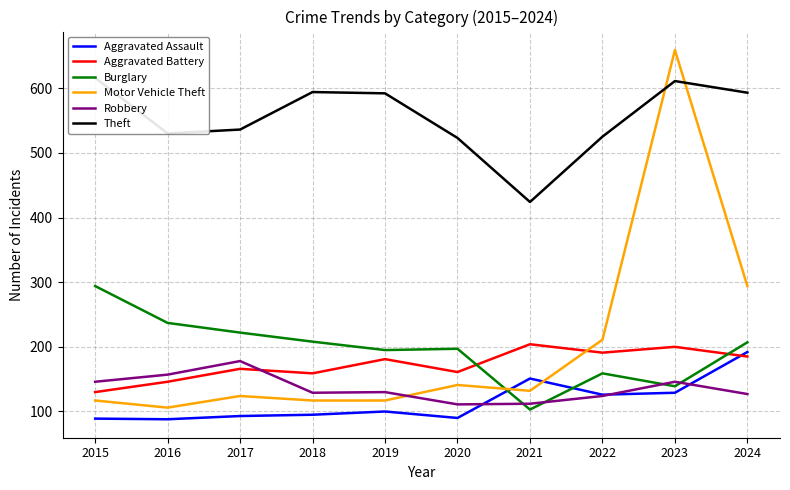

Which label corresponds to the smallest value in the chart?

2016